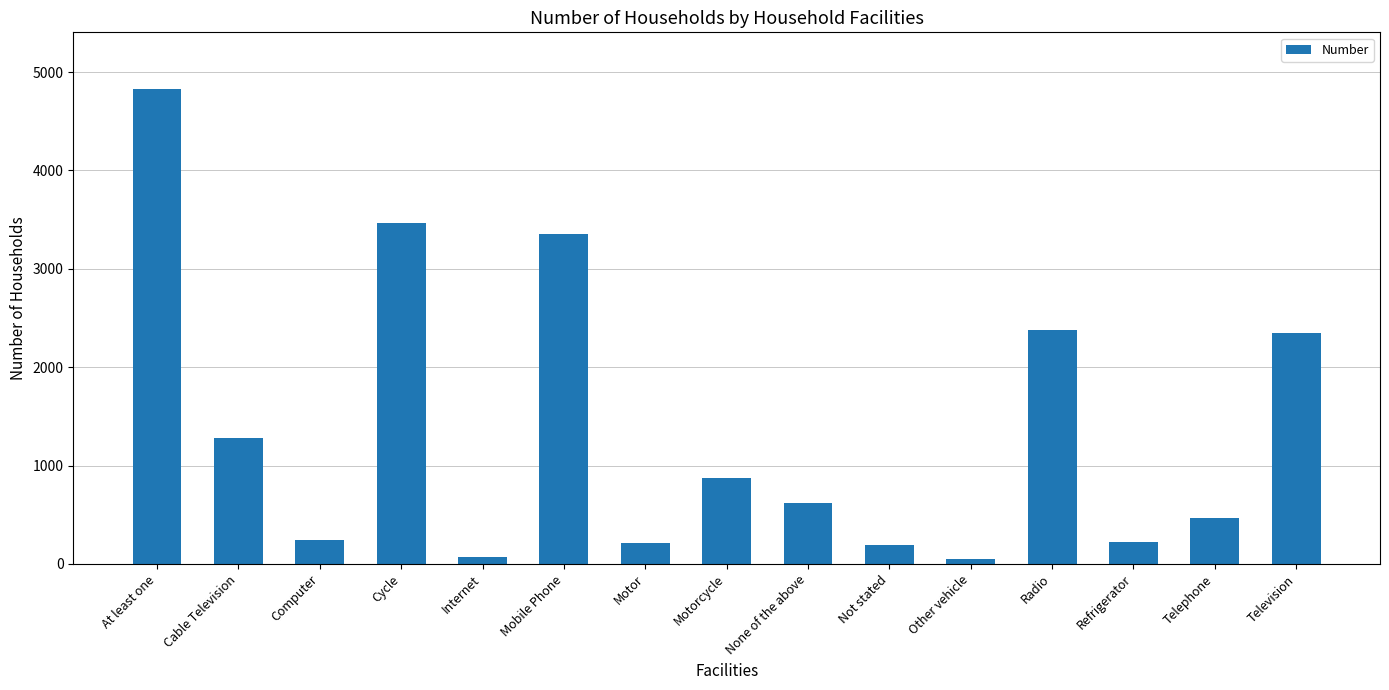

What is the difference between the values at Motorcycle and None of the above?

260